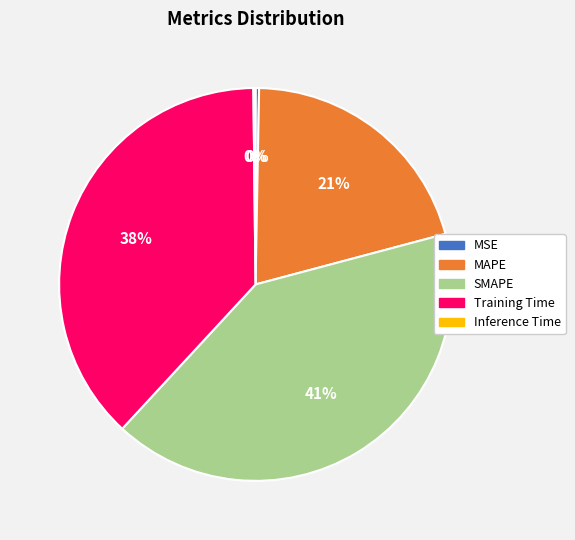

True or false: Training Time accounts for 38% of the total.

True